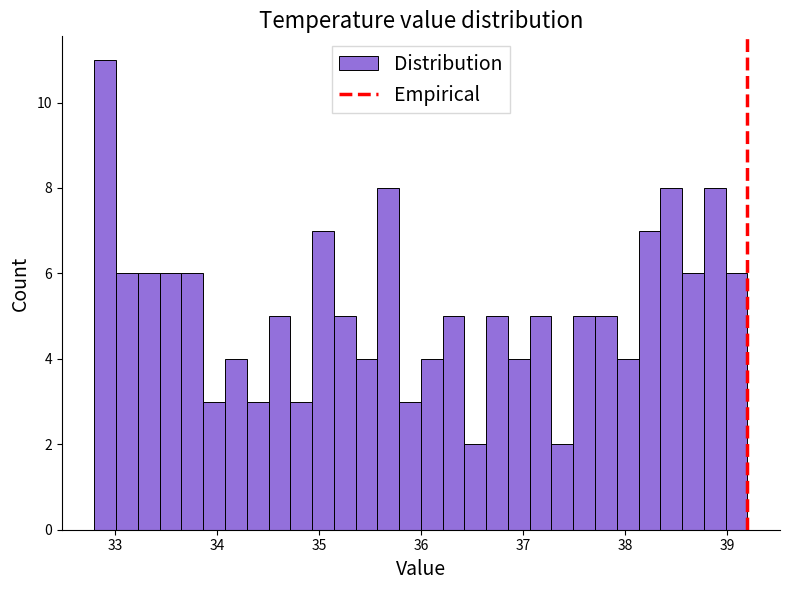

Around what value on the x-axis is the tallest bar? Give the approximate position of its centre, as read against the axis.

32.9